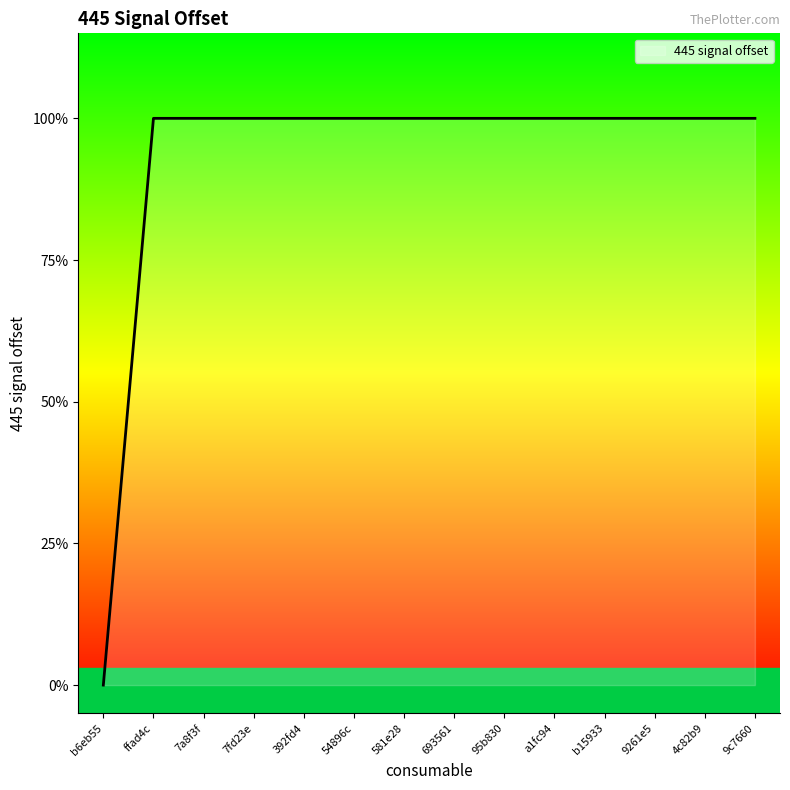

At which label is the value closest to 0?

b6eb55